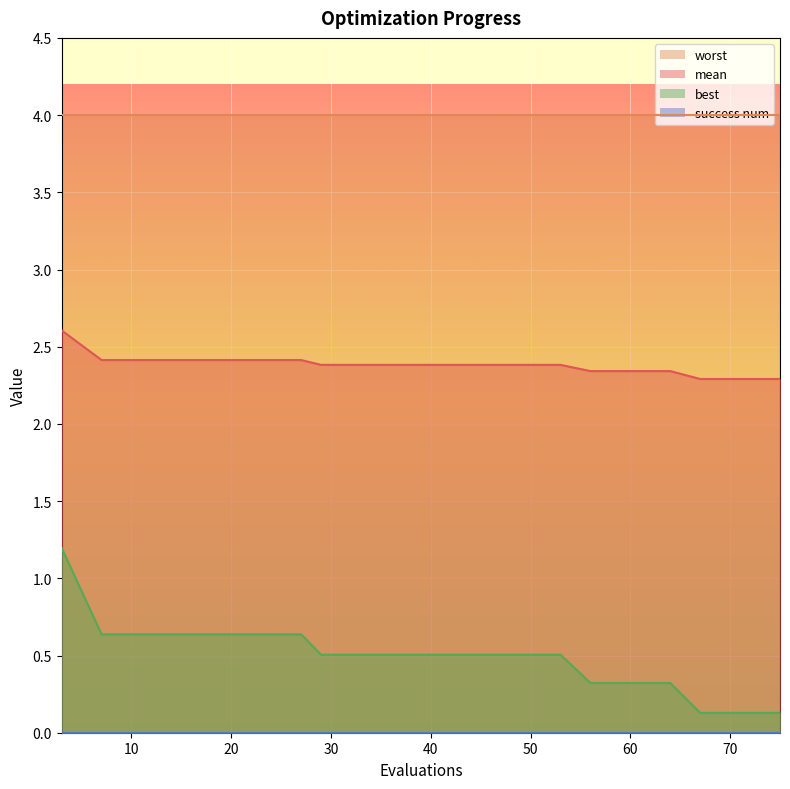

True or false: mean and best cross at least once.

False